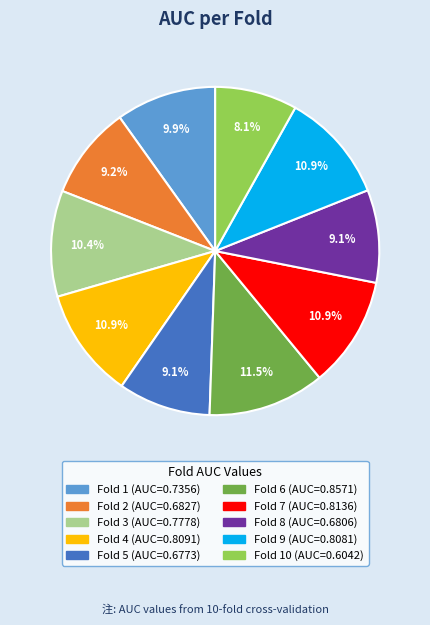

Does any single category account for the majority?

No